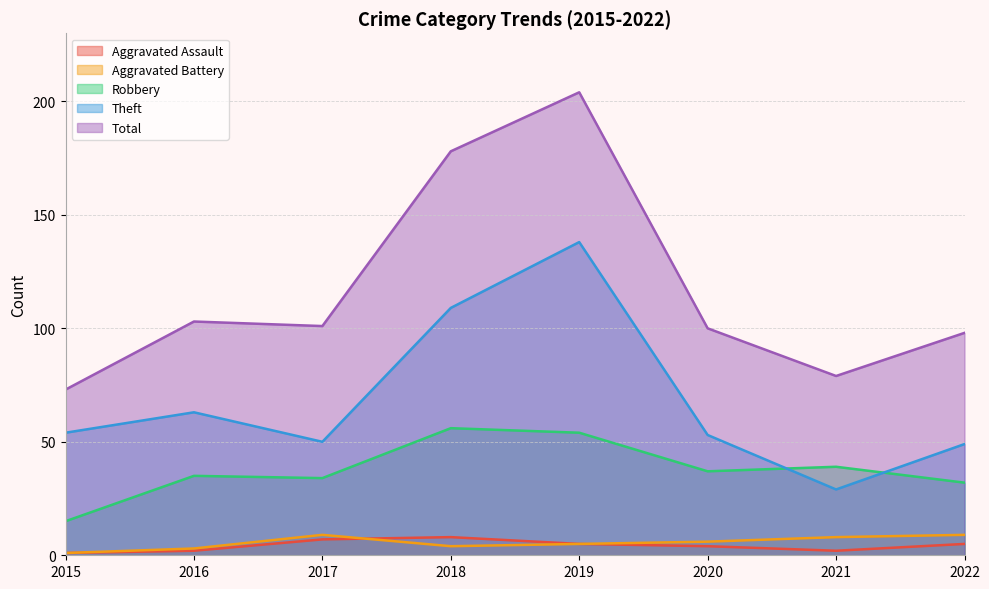

Is the value of Aggravated Assault at 2022 greater than the value of Robbery at 2015?

No